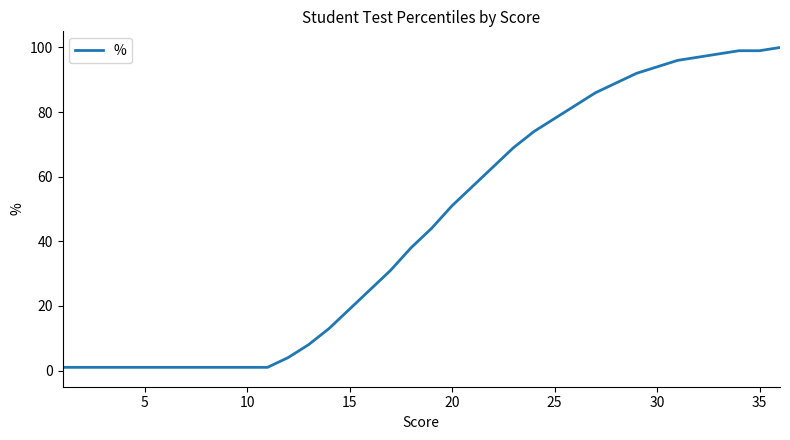

What is the difference between the maximum and minimum values?

99